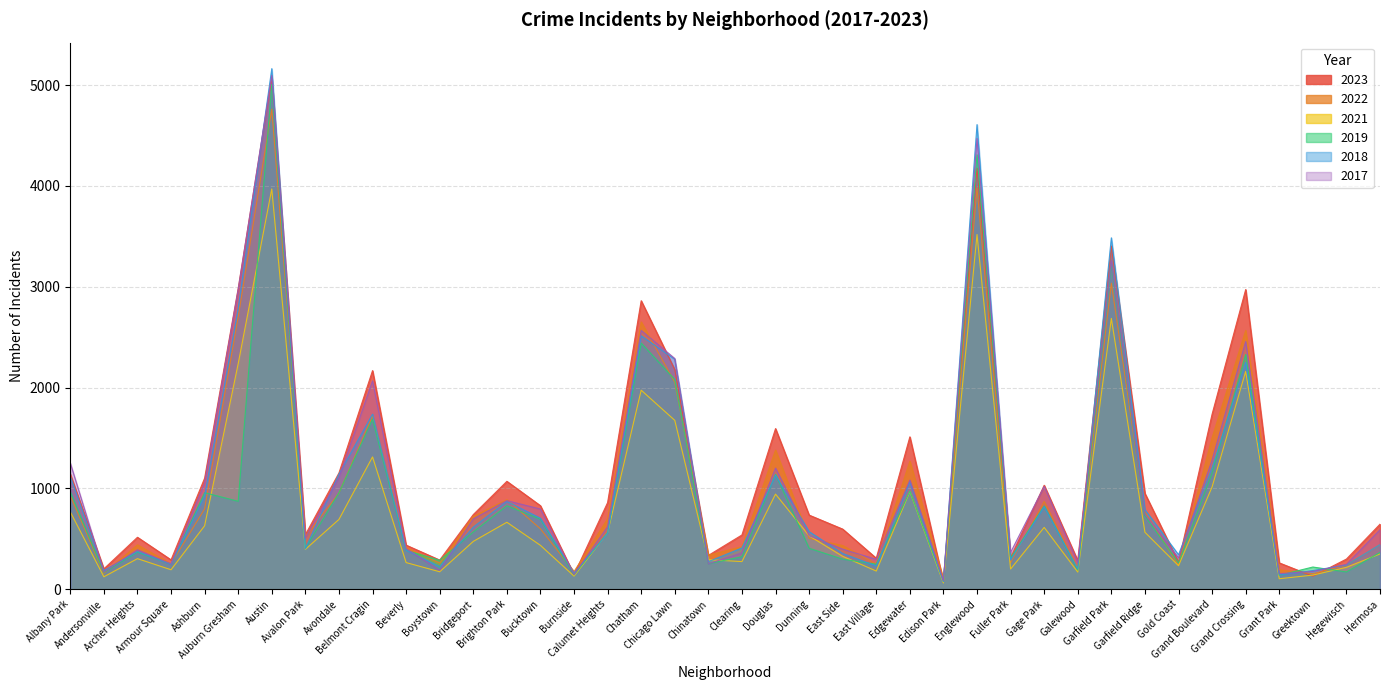

Where do 2017 and 2023 first cross each other?

Albany Park and Andersonville